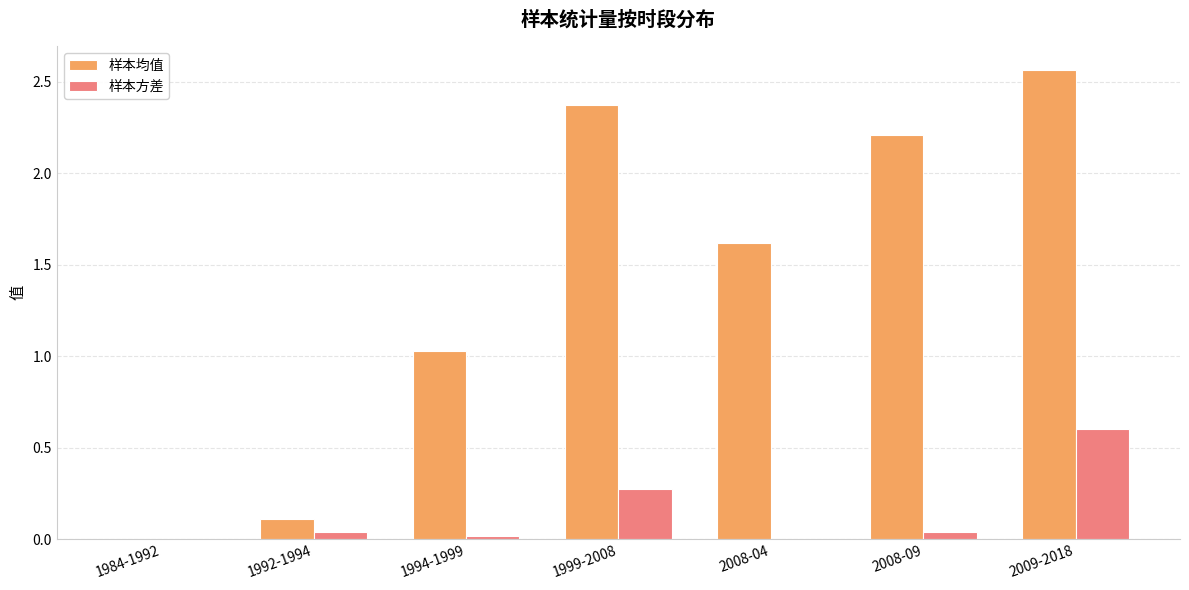

What is the average value of the 样本均值 series?

1.4